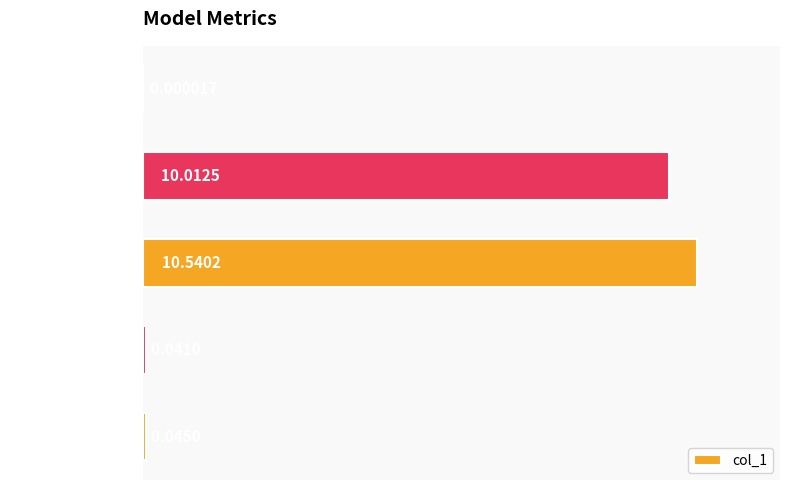

At which label is the value closest to 5?

Inference Time